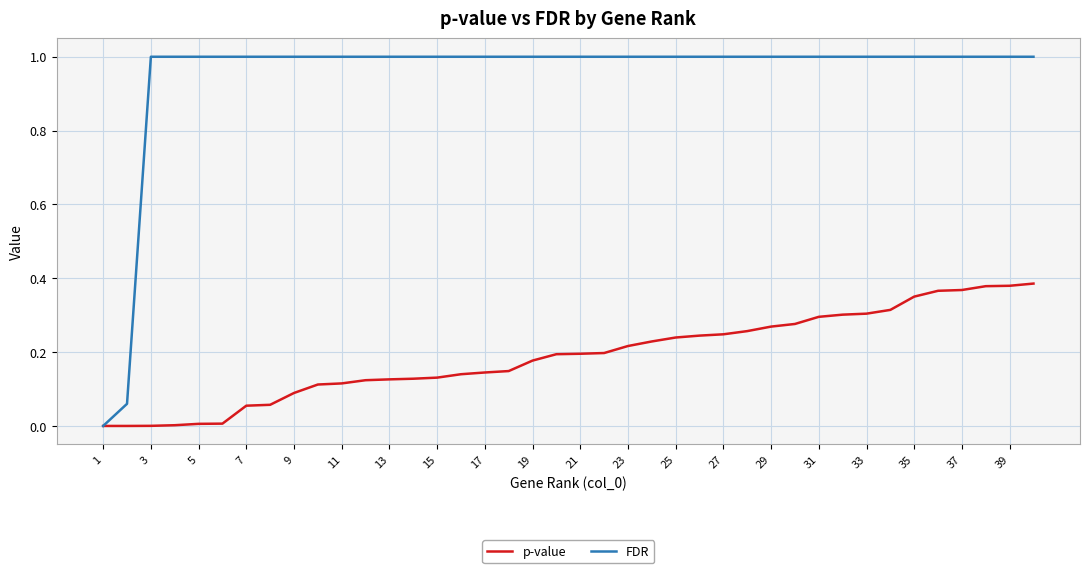

List the series in order of their overall mean, highest first.

FDR, p-value